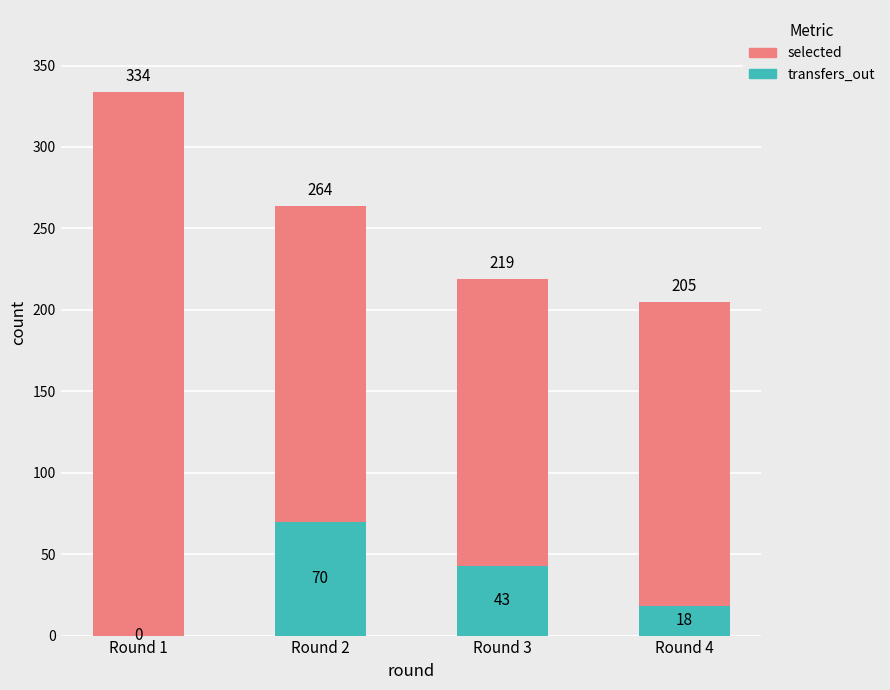

What is the value of the transfers_out bar at the 2nd from the left?

70